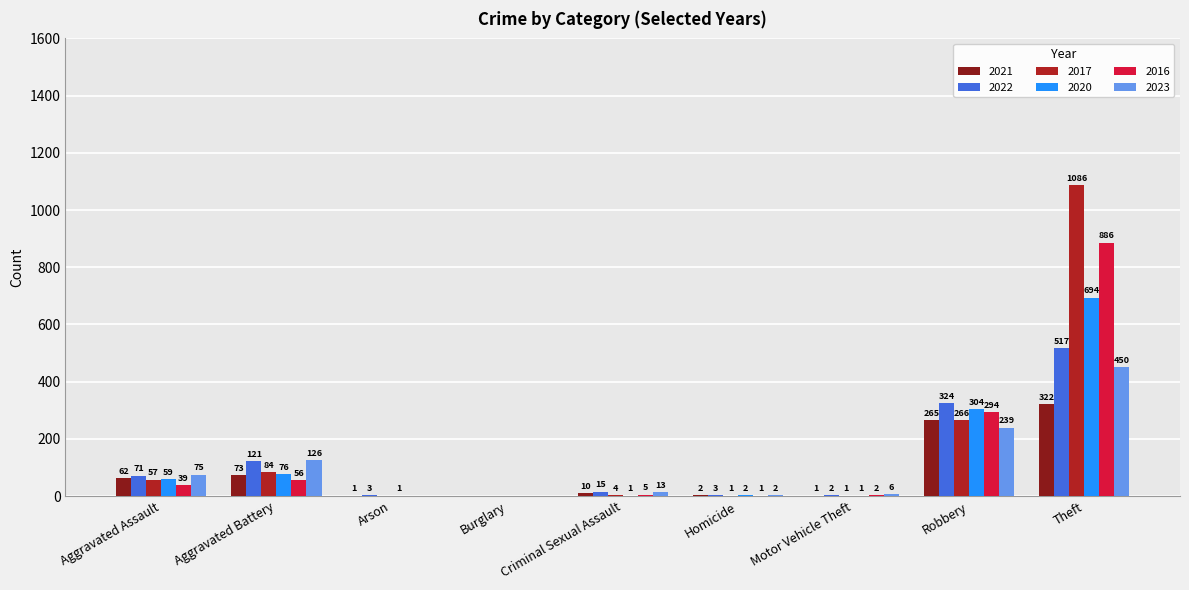

Which series changed the most between Arson and Theft?

2017